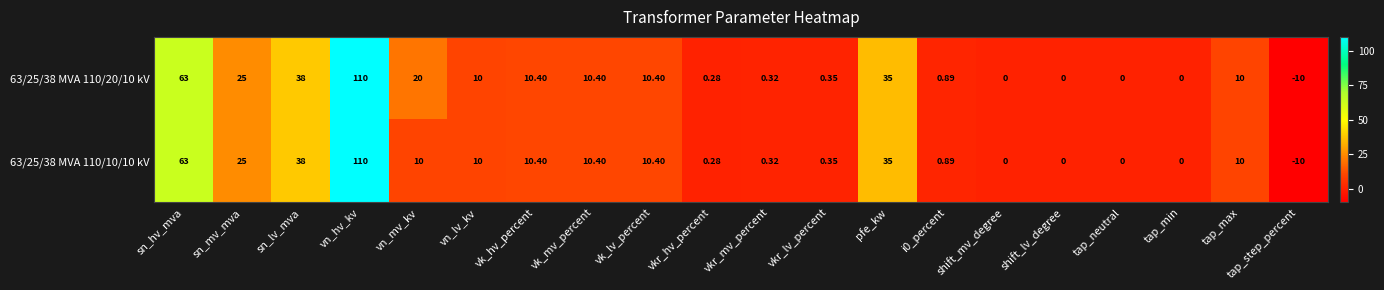

At which category does the chart reach its peak across all series?

vn_hv_kv